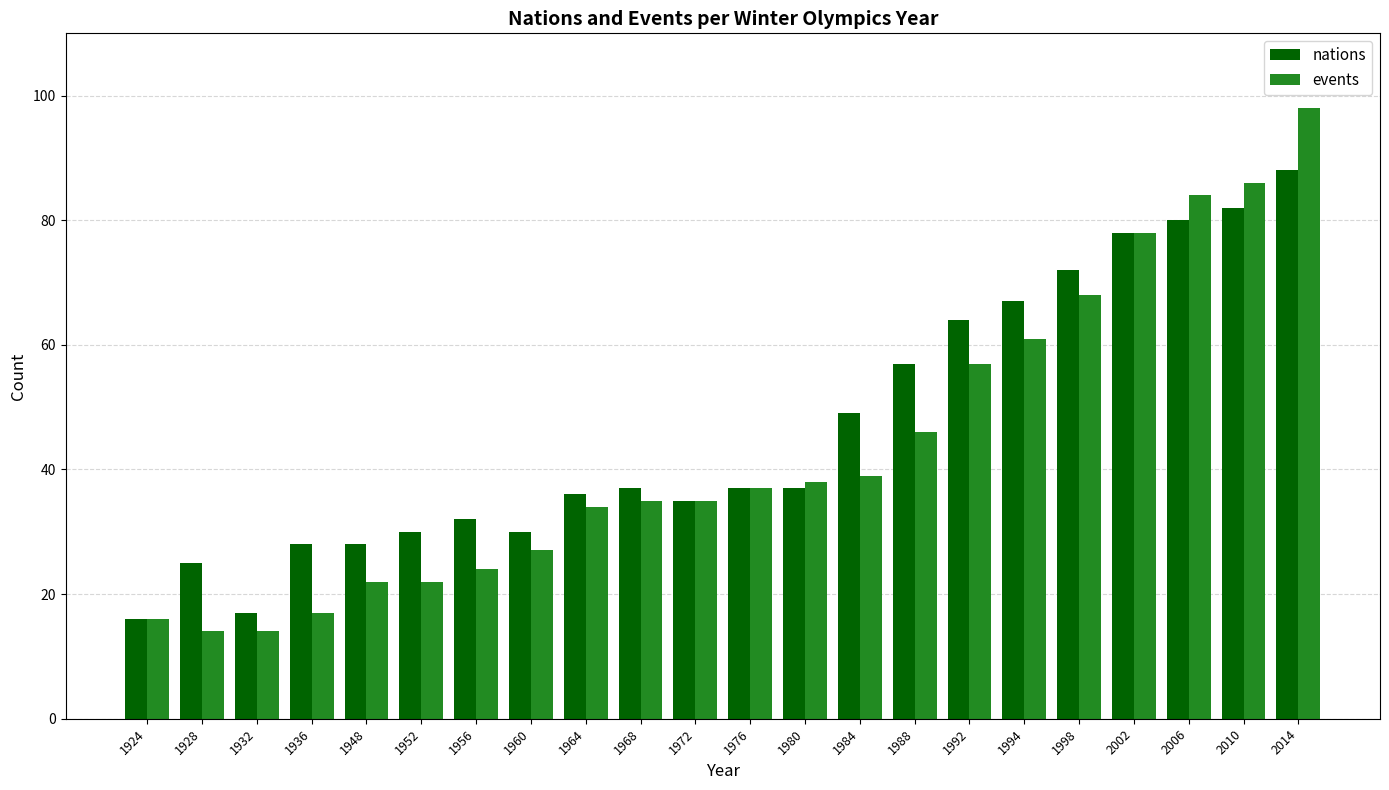

What is the maximum value for events?

98